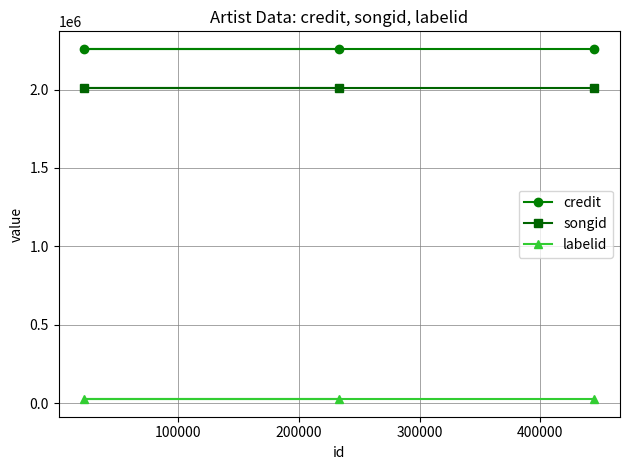

Which series has the widest spread of values?

credit